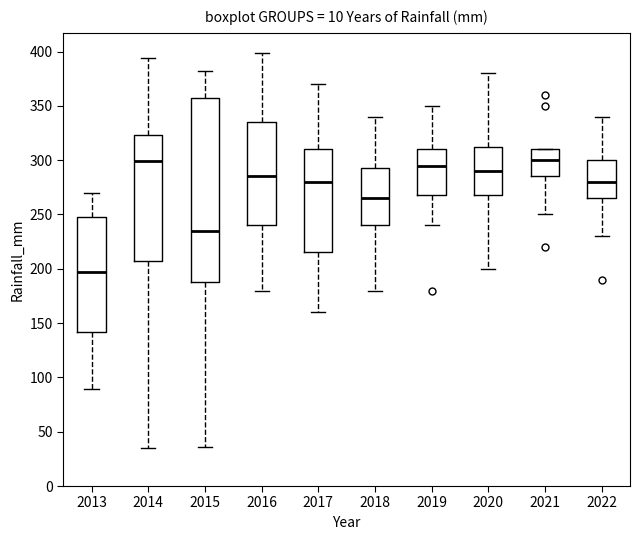

Reading left to right, read every box against the y-axis: the position of its median line, the range the box covers, and the ends of its whiskers. The values are not printed on the chart, so give them approximately, as read against the axis.

2013: median 200, box 140 to 245, whiskers 90 to 270
2014: median 300, box 205 to 325, whiskers 35 to 395
2015: median 235, box 190 to 360, whiskers 35 to 380
2016: median 285, box 240 to 335, whiskers 180 to 400
2017: median 280, box 215 to 310, whiskers 160 to 370
2018: median 265, box 240 to 295, whiskers 180 to 340
2019: median 295, box 270 to 310, whiskers 240 to 350
2020: median 290, box 270 to 315, whiskers 200 to 380
2021: median 300, box 285 to 310, whiskers 250 to 310
2022: median 280, box 265 to 300, whiskers 230 to 340